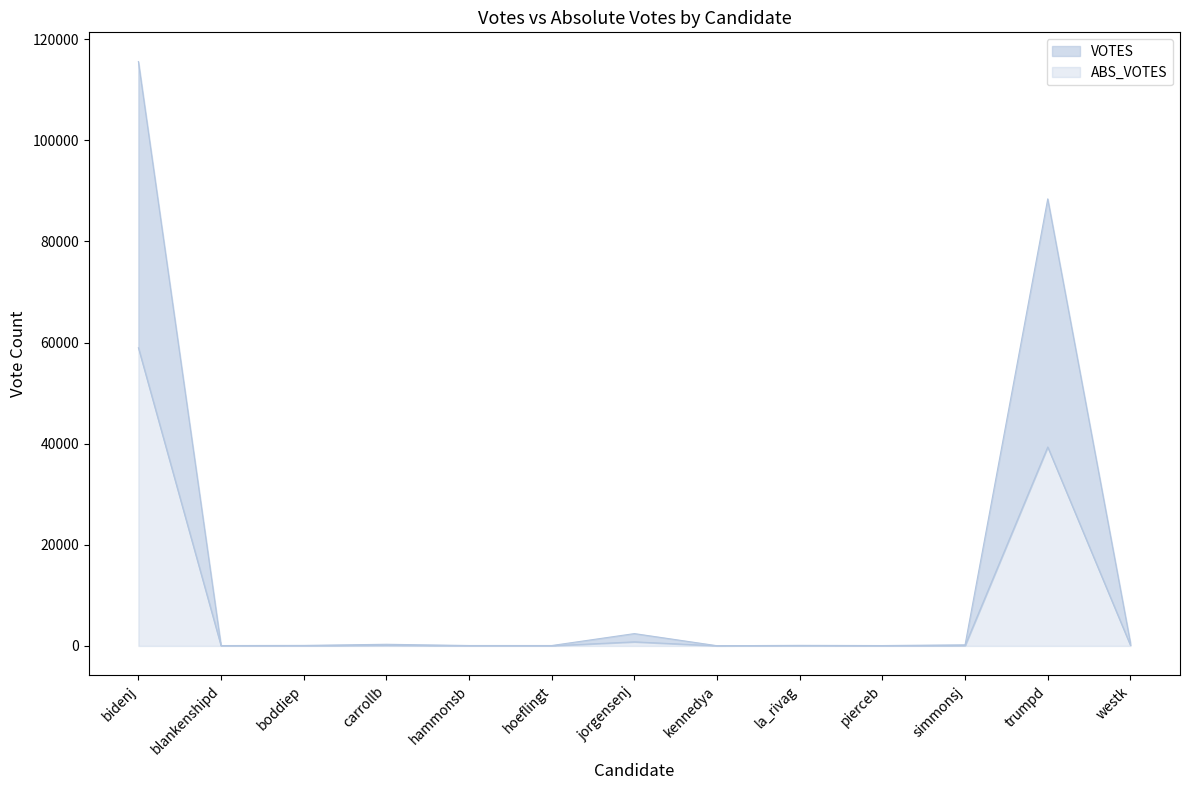

Is the value of ABS_VOTES at hoeflingt greater than the value of VOTES at blankenshipd?

No